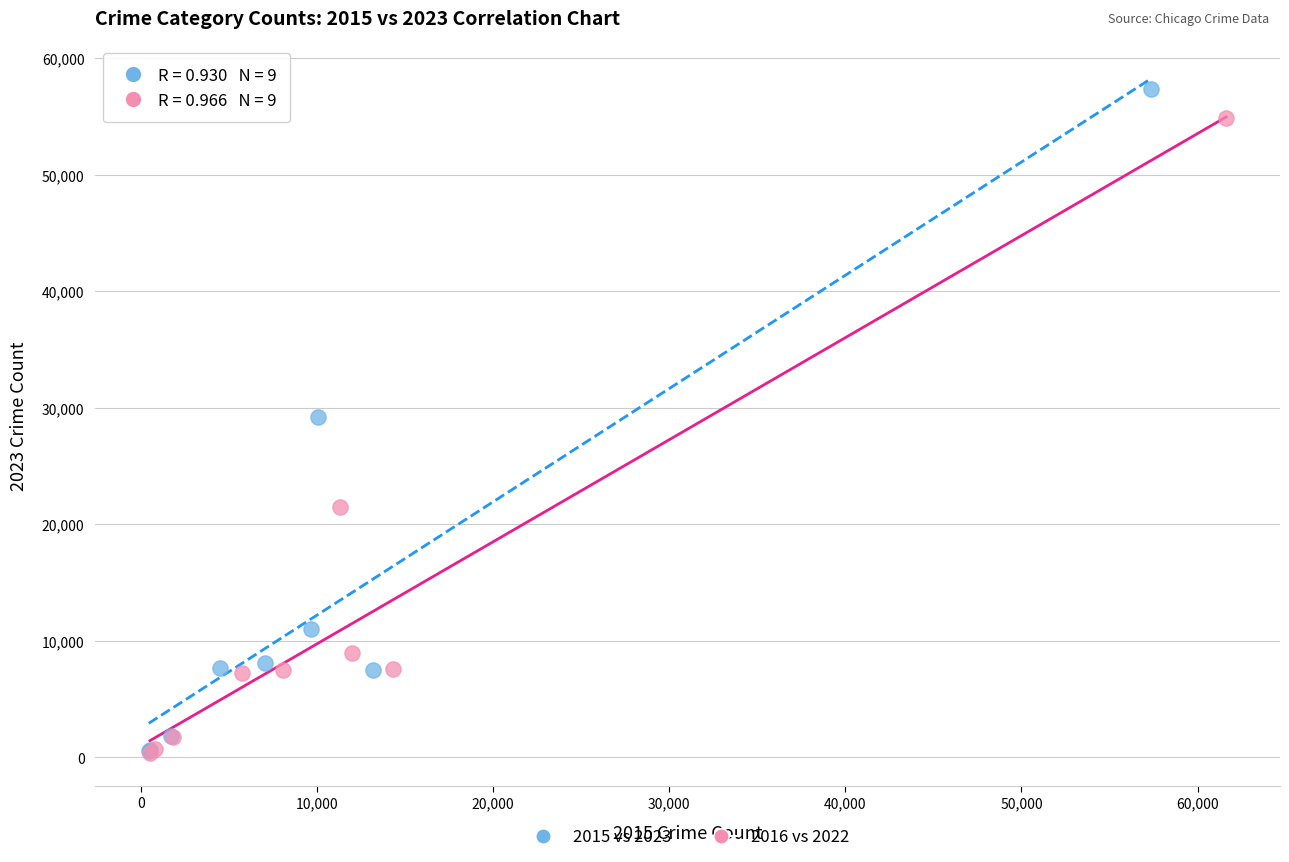

Which series has the widest spread of Y values?

2015 vs 2023